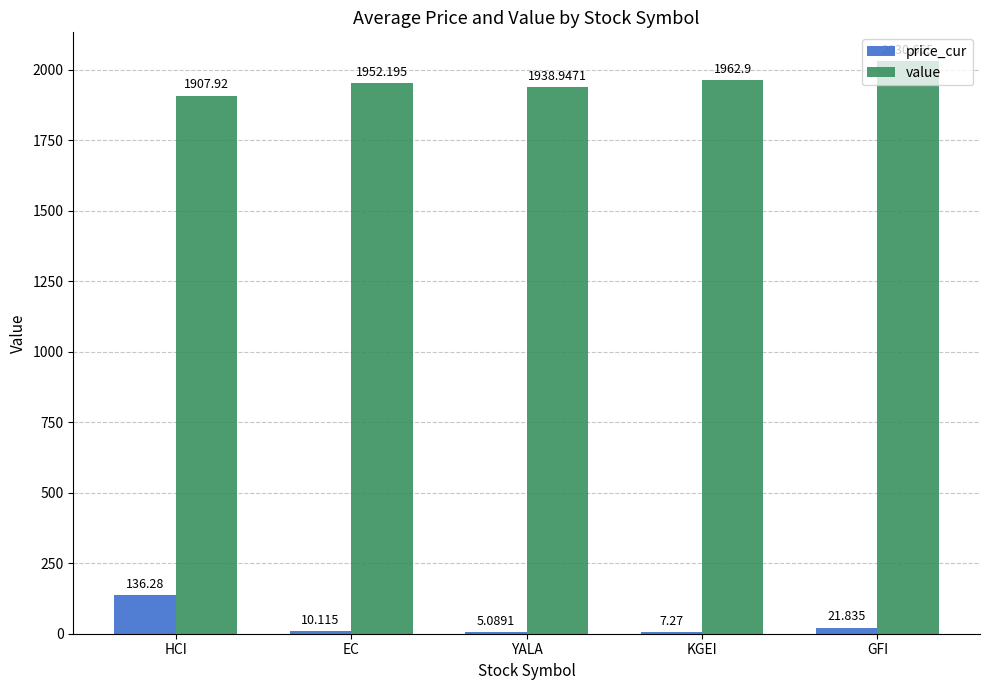

What is the spread (max minus min) of values at EC?

1942.1